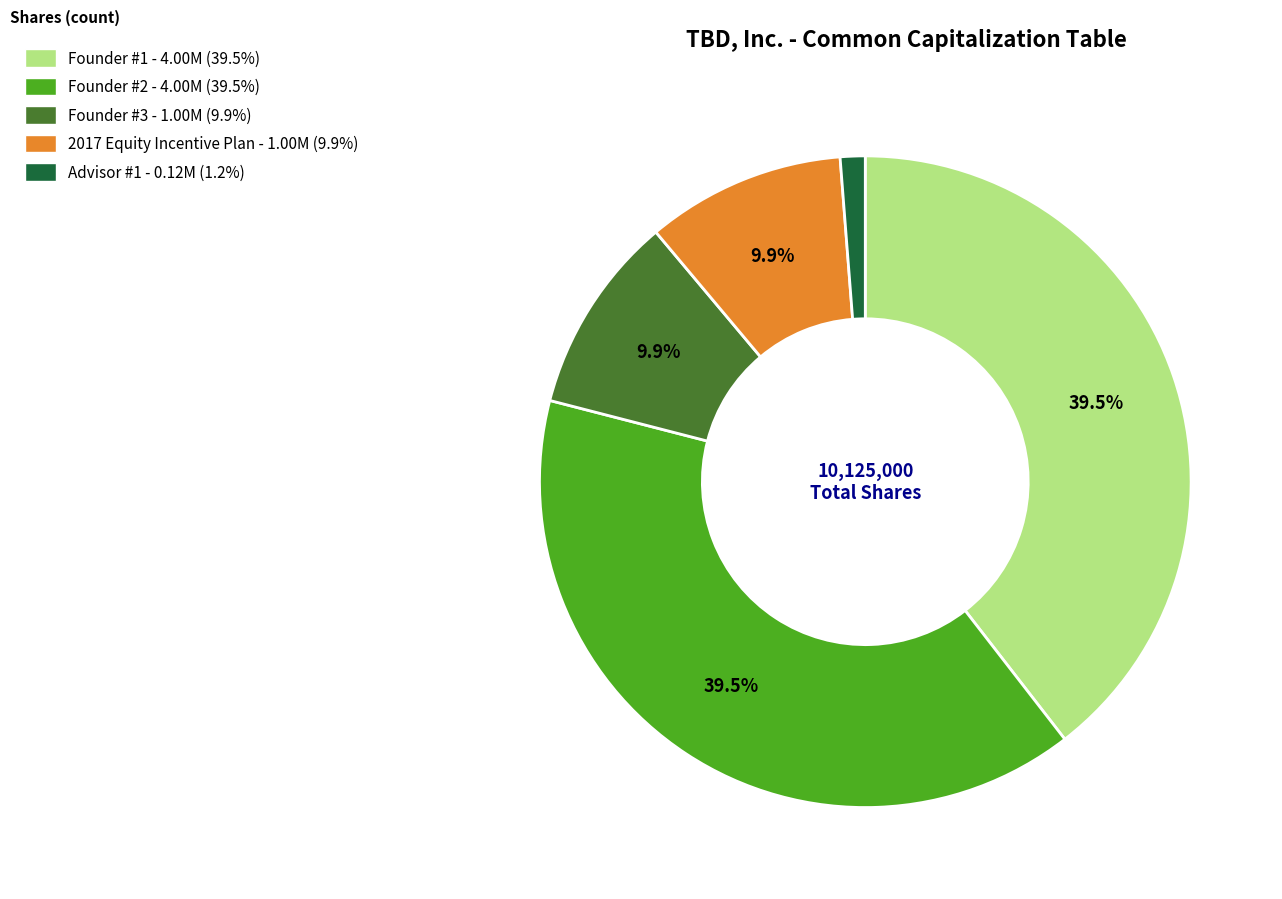

What is the ratio of the value at Founder #2 to the value at Founder #1?

1.0